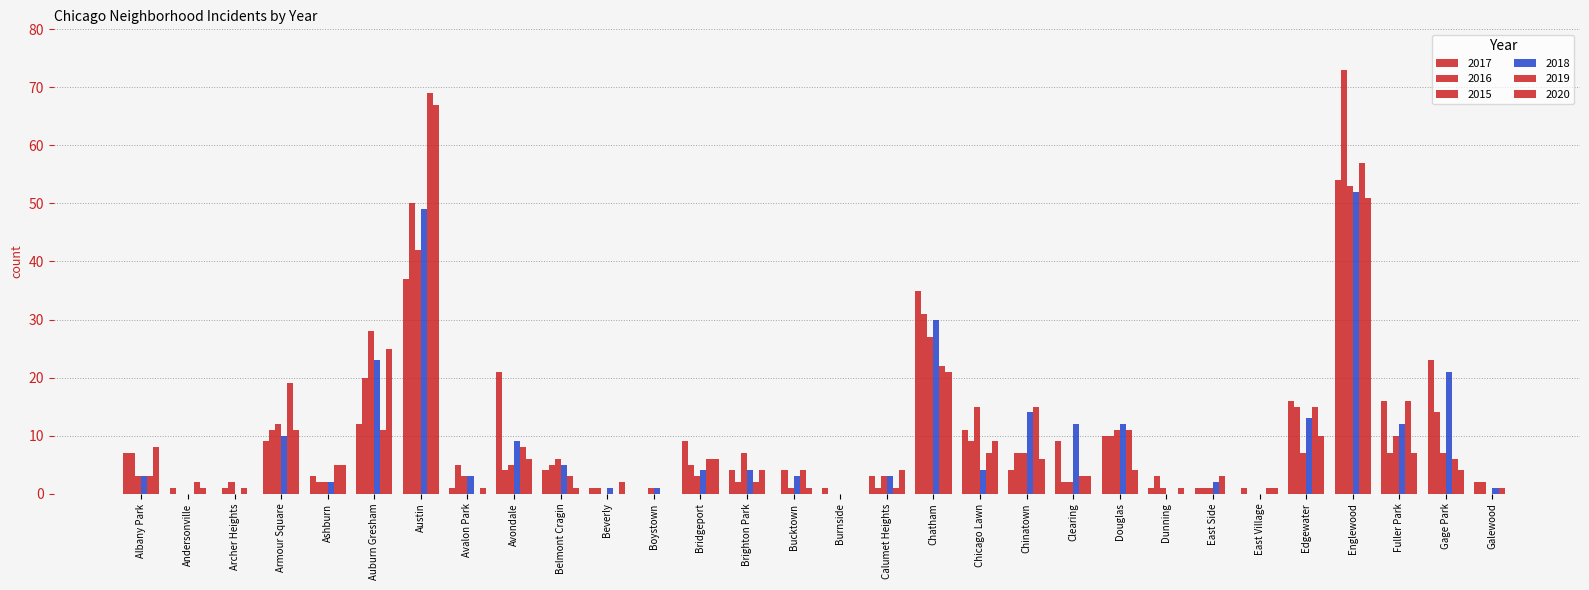

What is the difference between the maximum and second lowest values in the 2020 series?

67